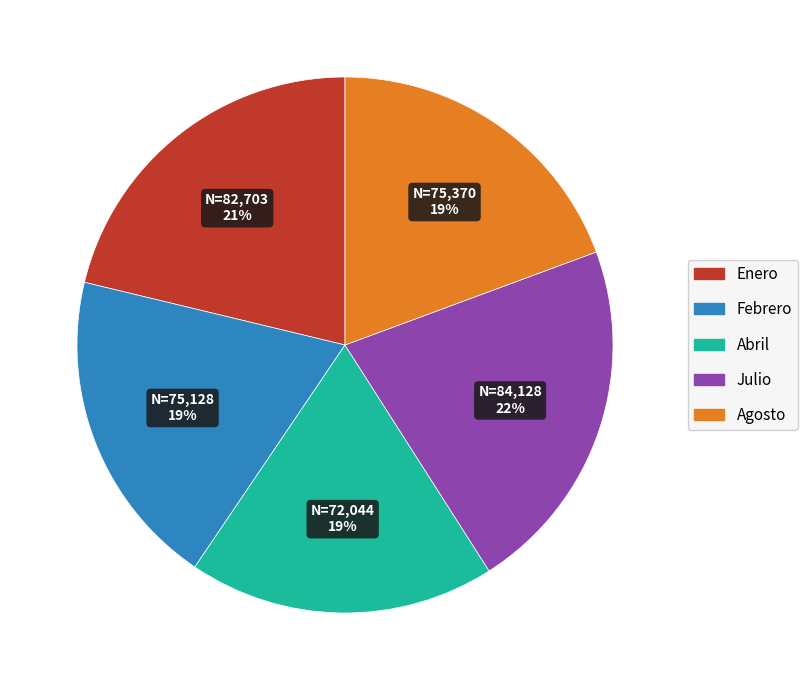

Approximately how many times larger is the value at Abril compared to Enero?

0.9